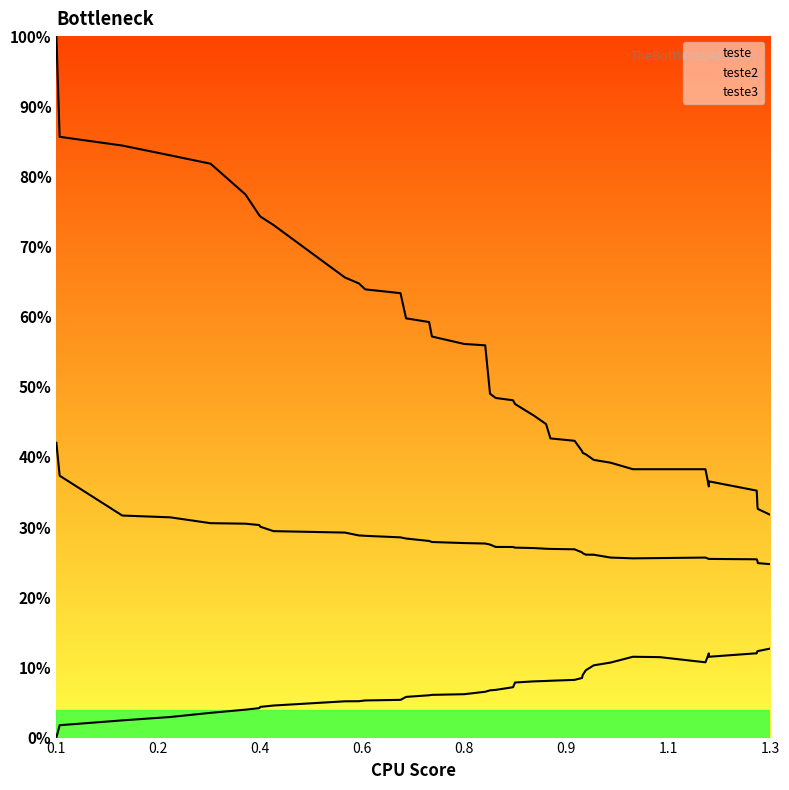

Is it true that teste3 equals 65.2 at 0.848792706196397?

False